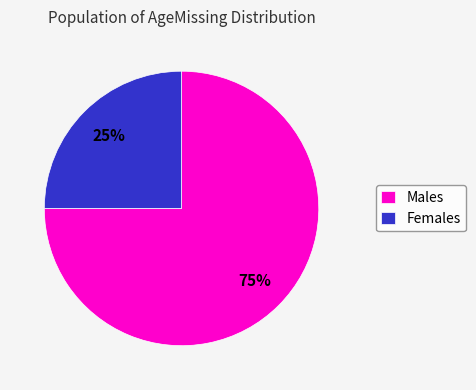

To the nearest percent, what percentage of the pie is Females?

25%